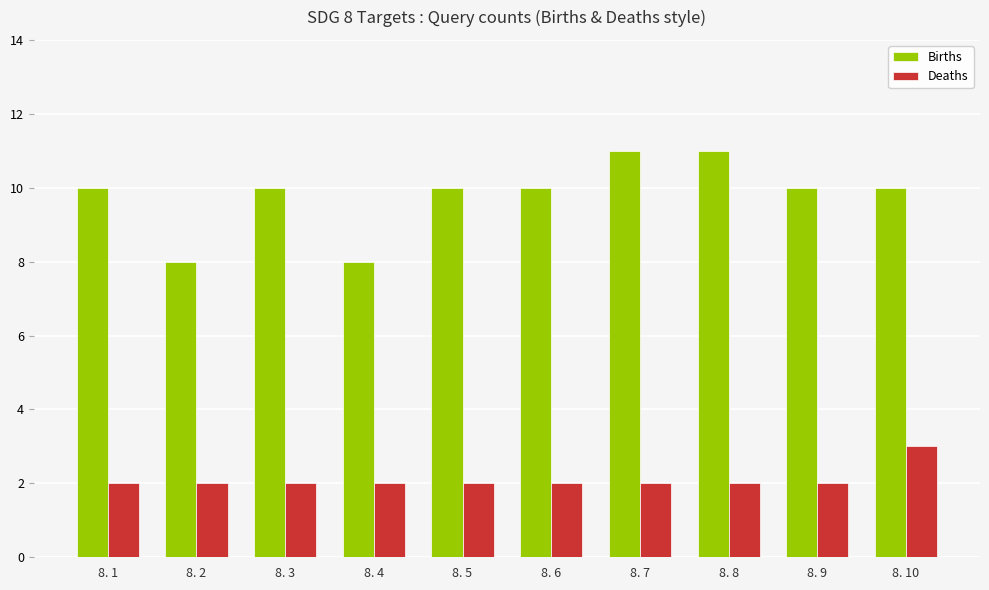

How many bars are there in each group?

2